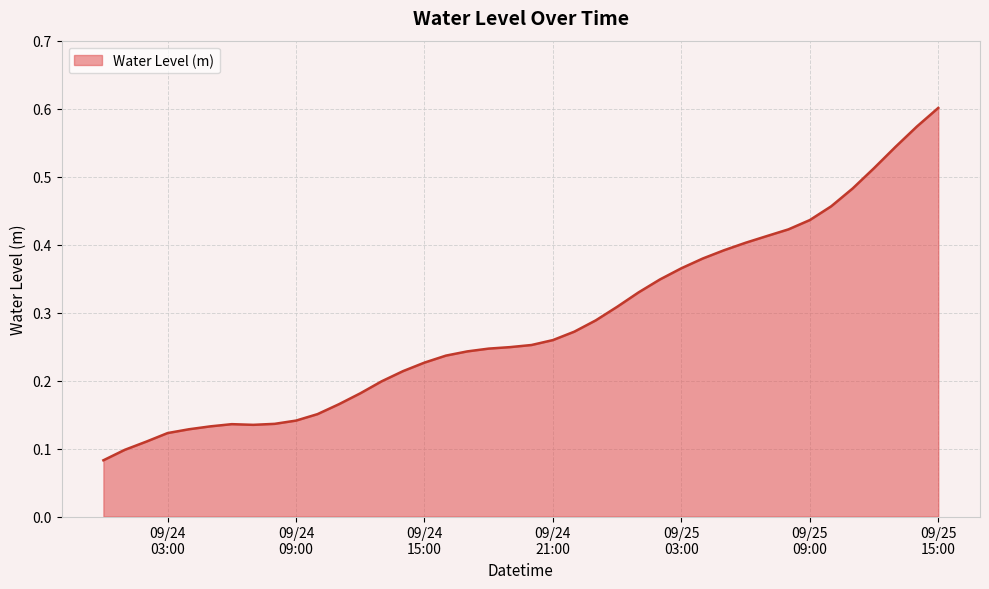

How many lines are shown in the chart?

1